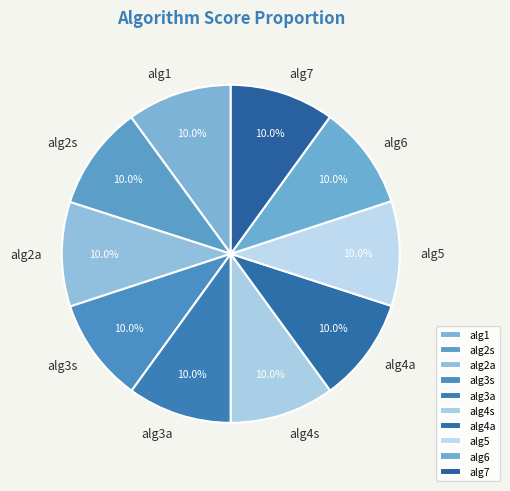

How many segments does this pie chart have?

10